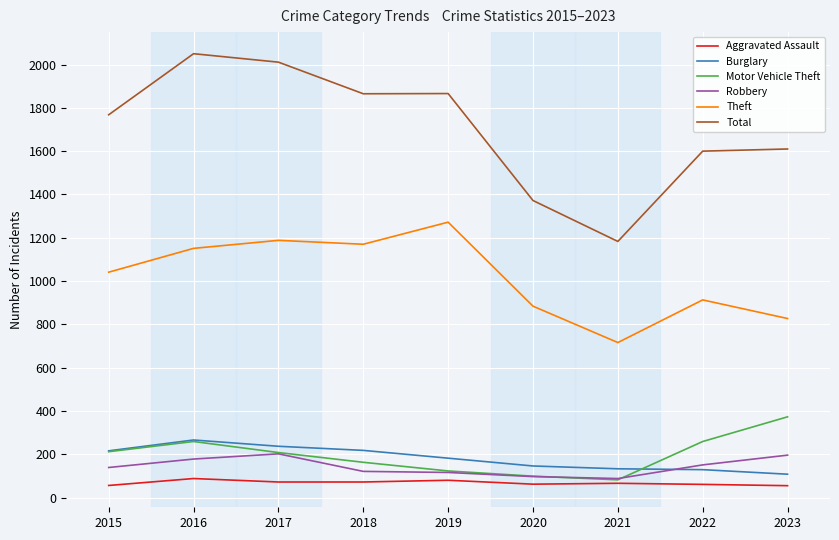

What are all the series names shown in the legend?

Aggravated Assault, Burglary, Motor Vehicle Theft, Robbery, Theft, Total